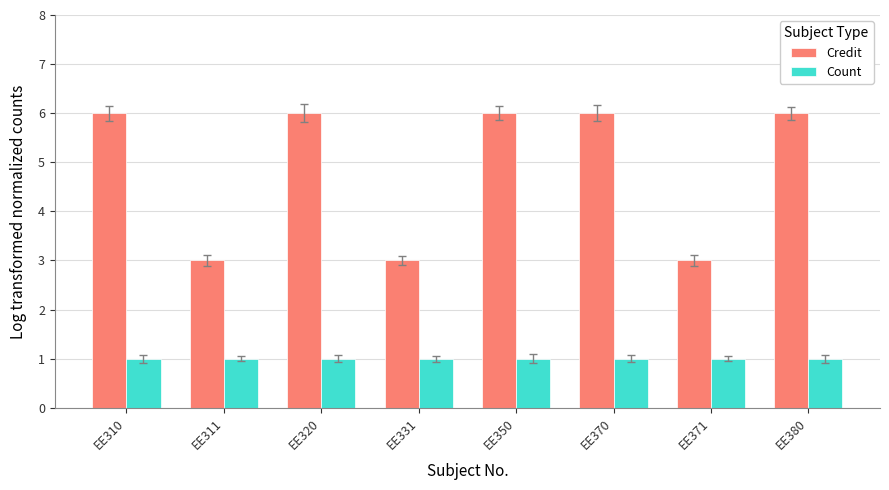

Which series has the widest spread of values?

Credit